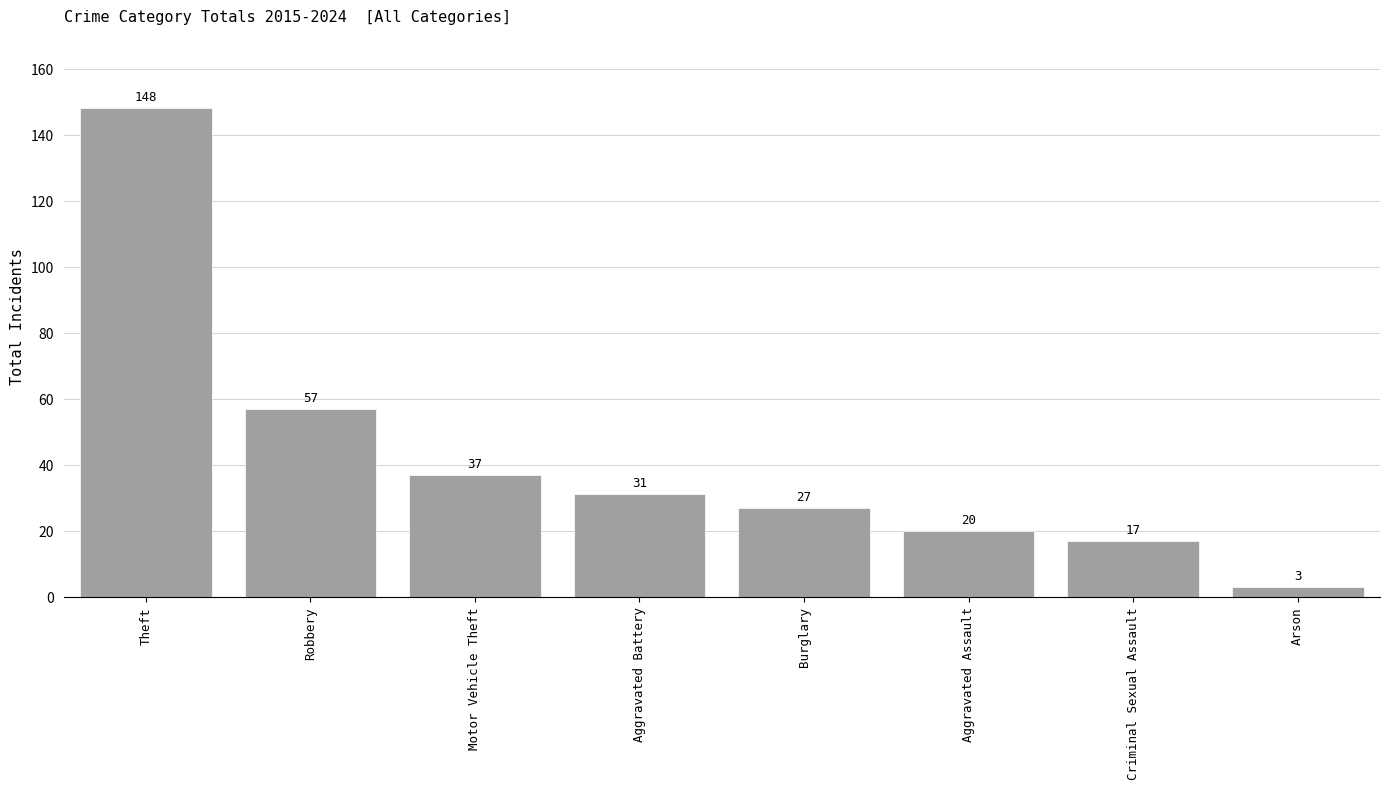

Where is the data nearest to the value 75?

Robbery